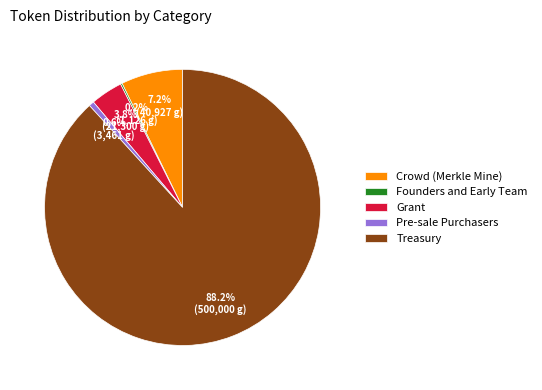

Does Treasury represent more than half of the total?

Yes